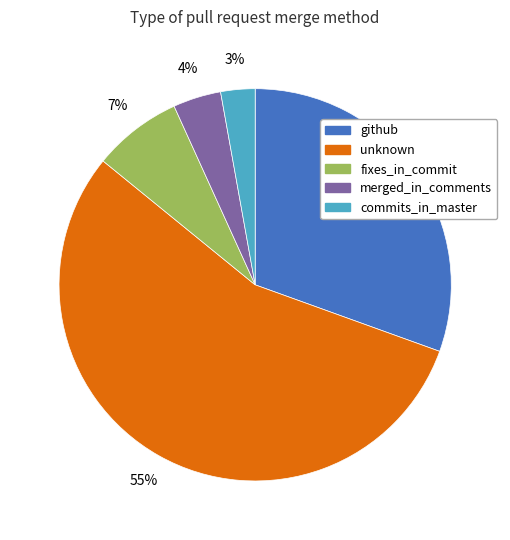

What is the largest slice in the pie chart?

unknown